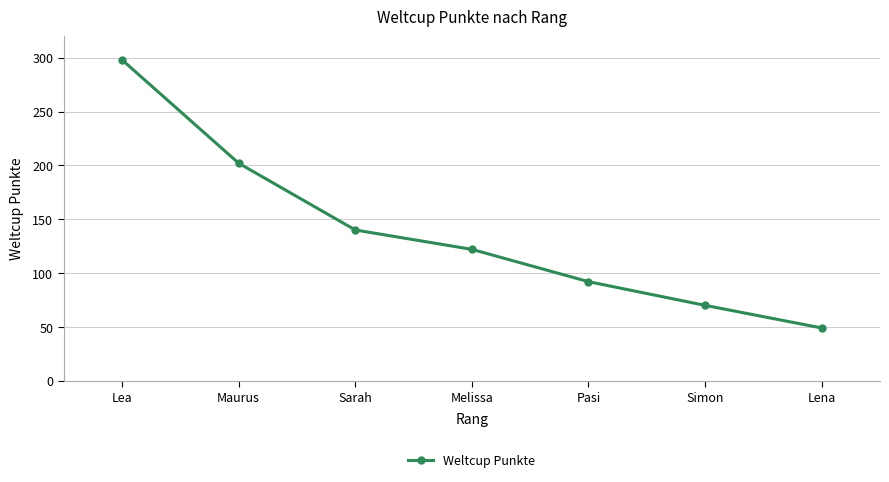

The value at Simon is 70. True or false?

True